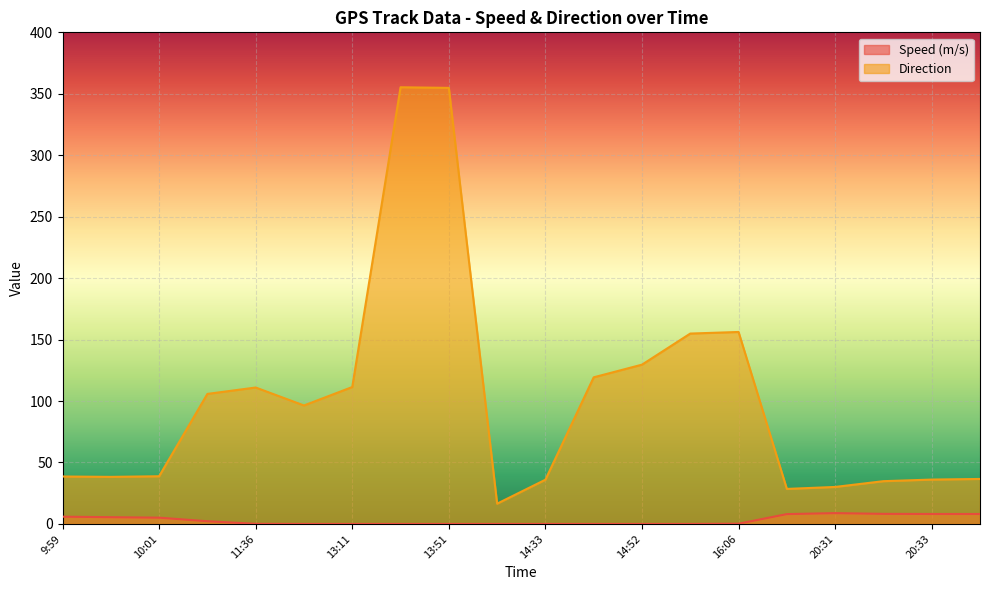

What is the difference between the maximum and minimum values in the Speed (m/s) series?

8.8